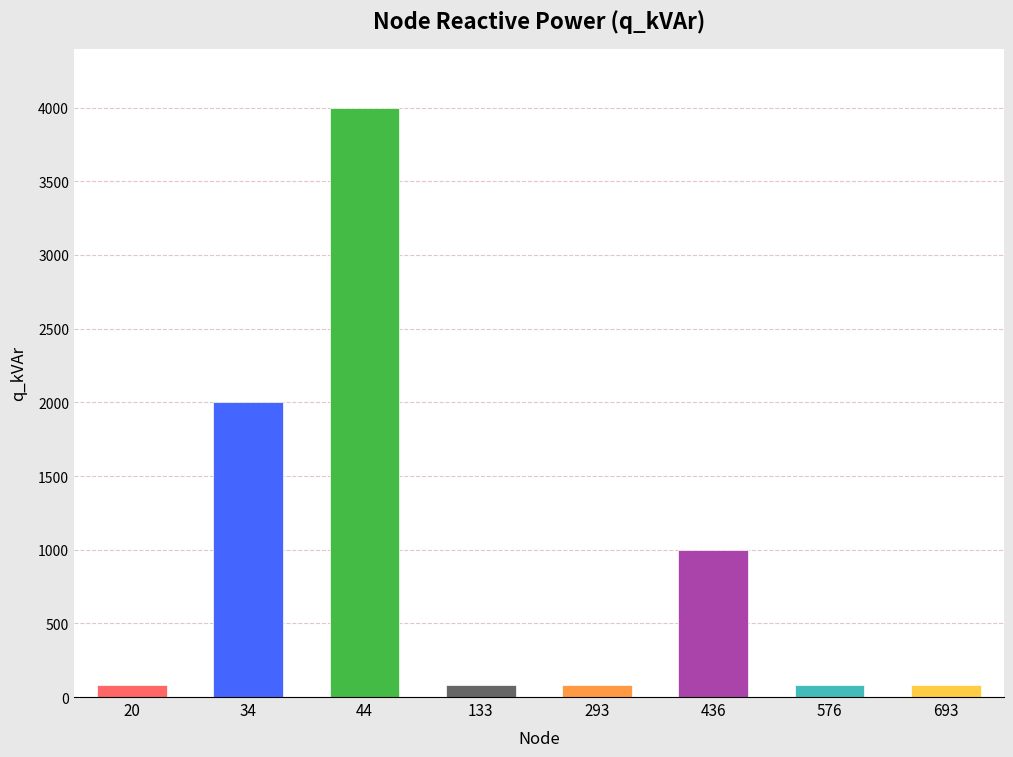

How many values exceed 80?

3